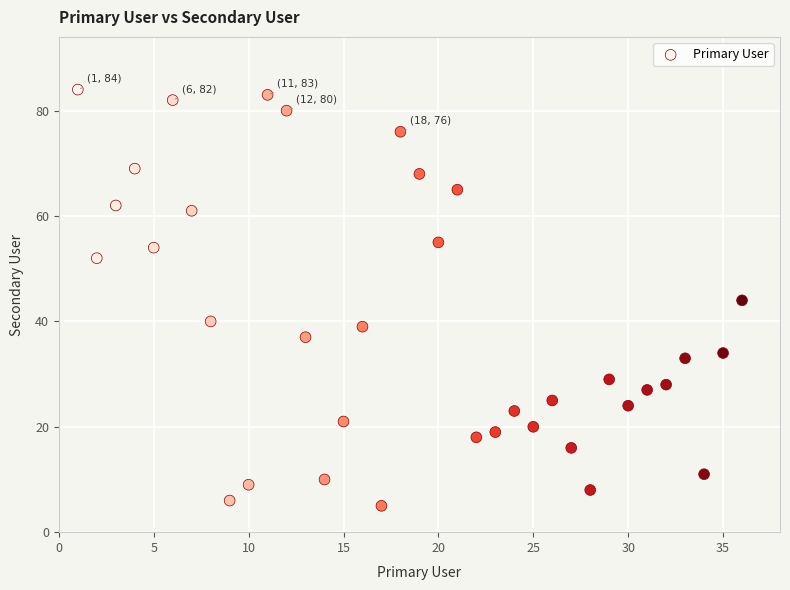

What is the range of X values (max minus min)?

35